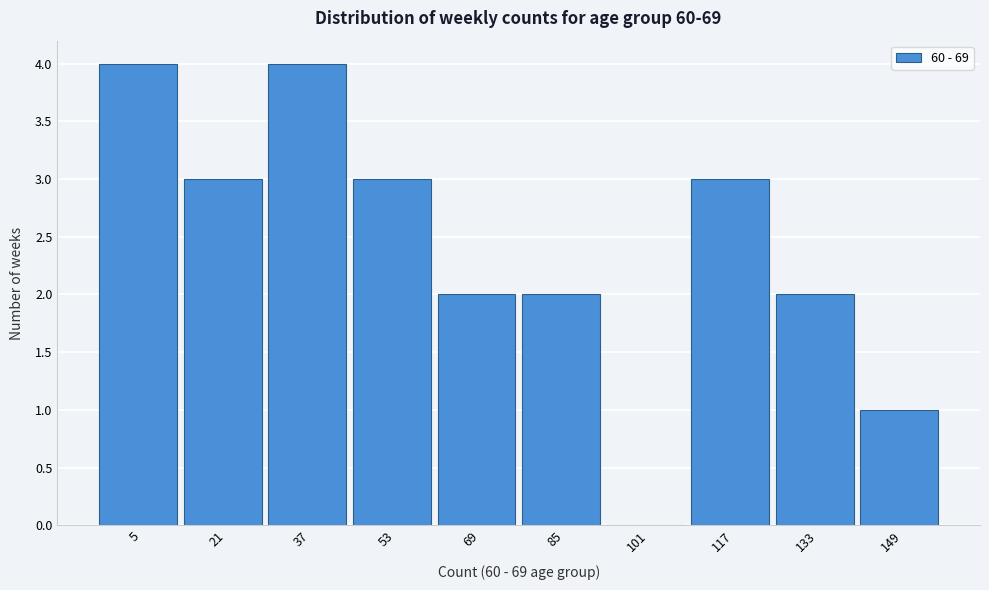

Reading right to left, extract all data points from this chart.

149=1	133=2	117=3	101=0	85=2	69=2	53=3	37=4	21=3	5=4